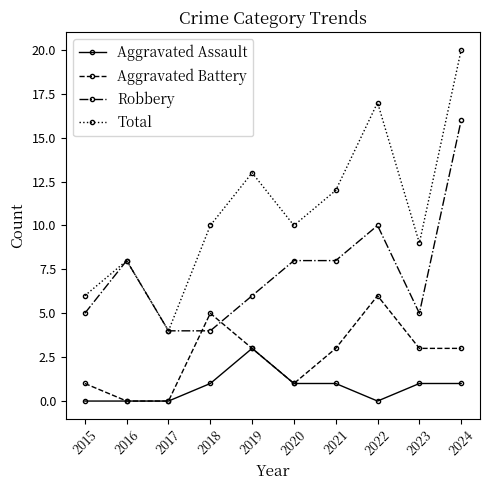

True or false: Total and Aggravated Assault cross at least once.

False